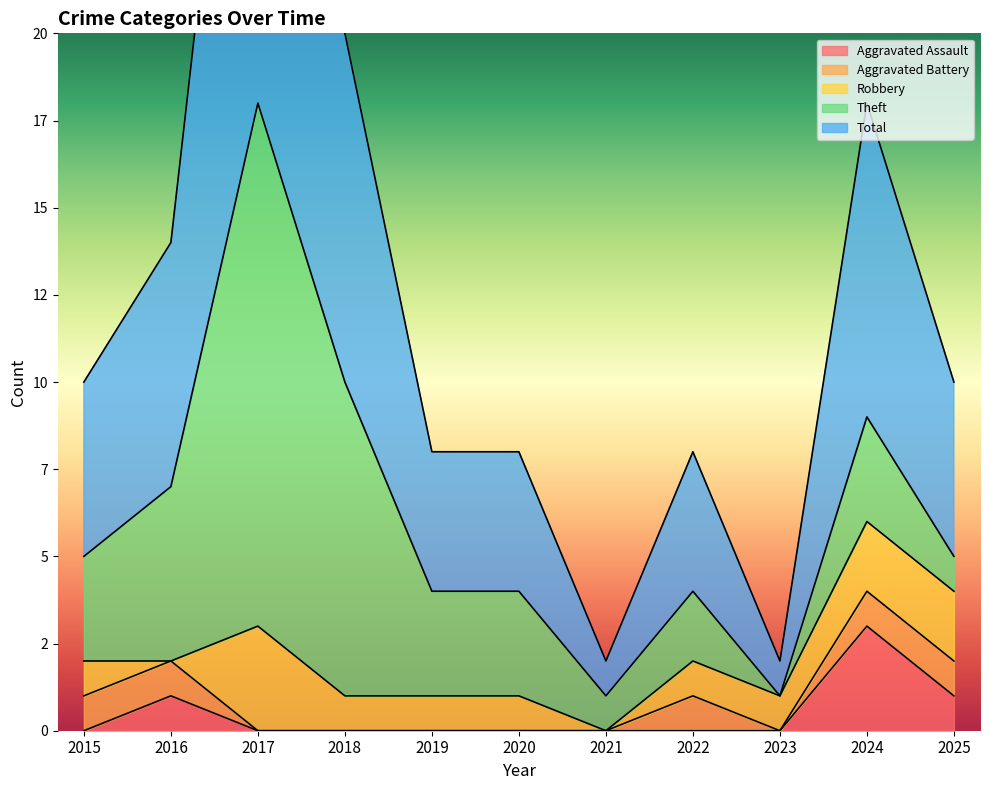

At which category does Total reach its first local peak?

2017